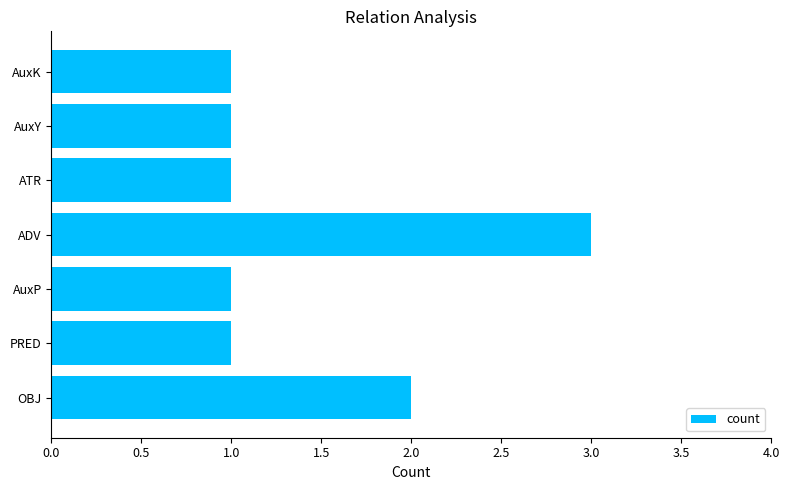

What is the maximum value shown in the chart?

3